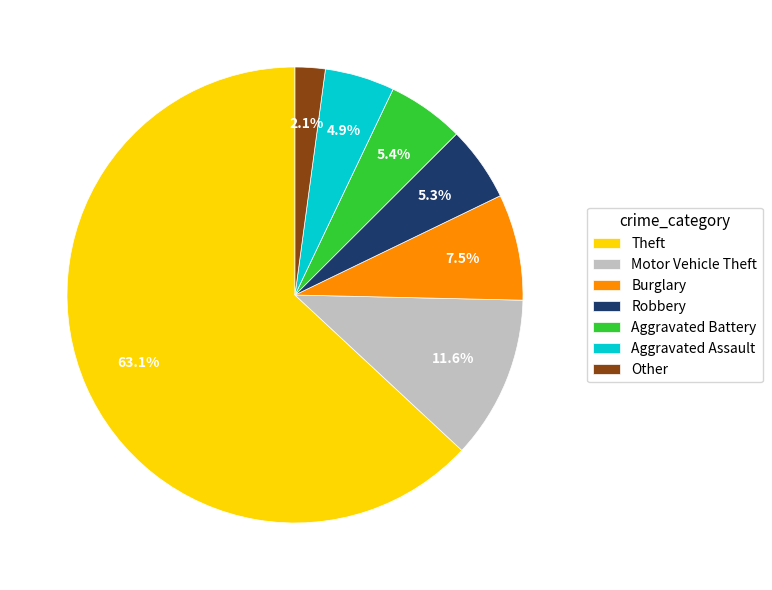

Count the number of slices in the pie.

7